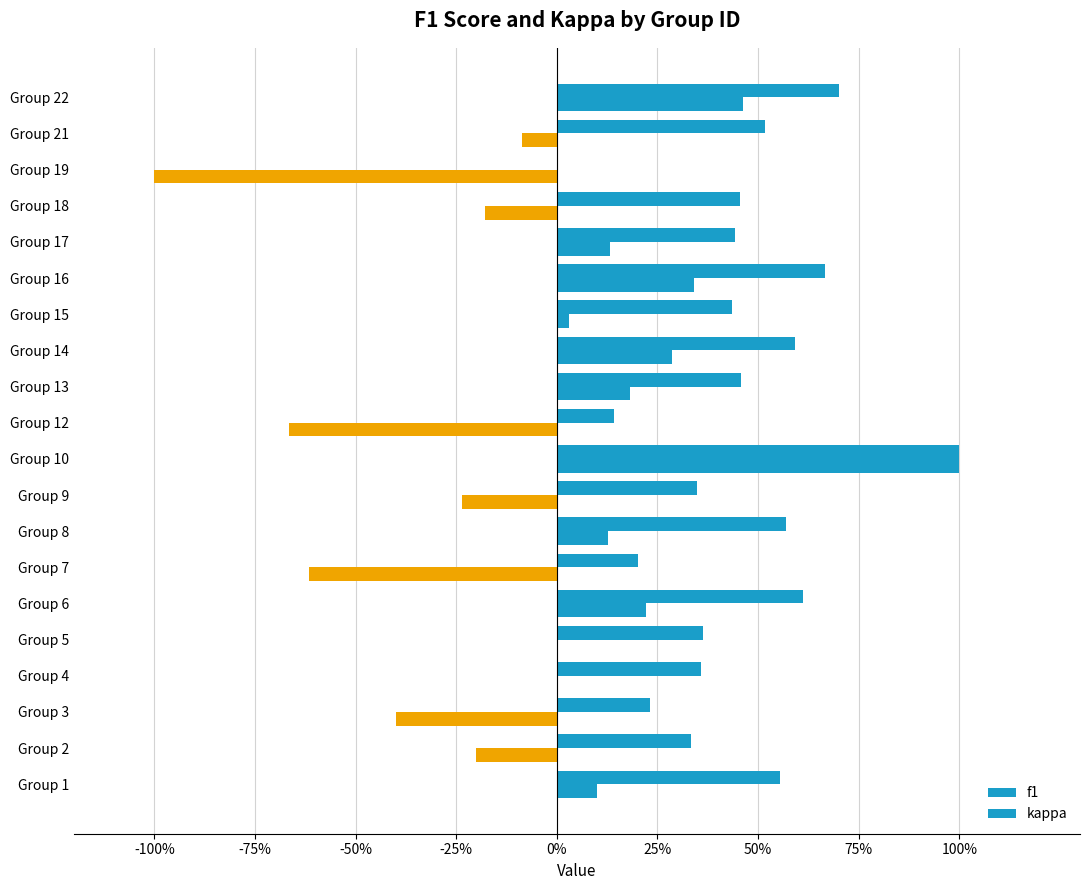

Count the f1 values in the range 0 to 1.

20